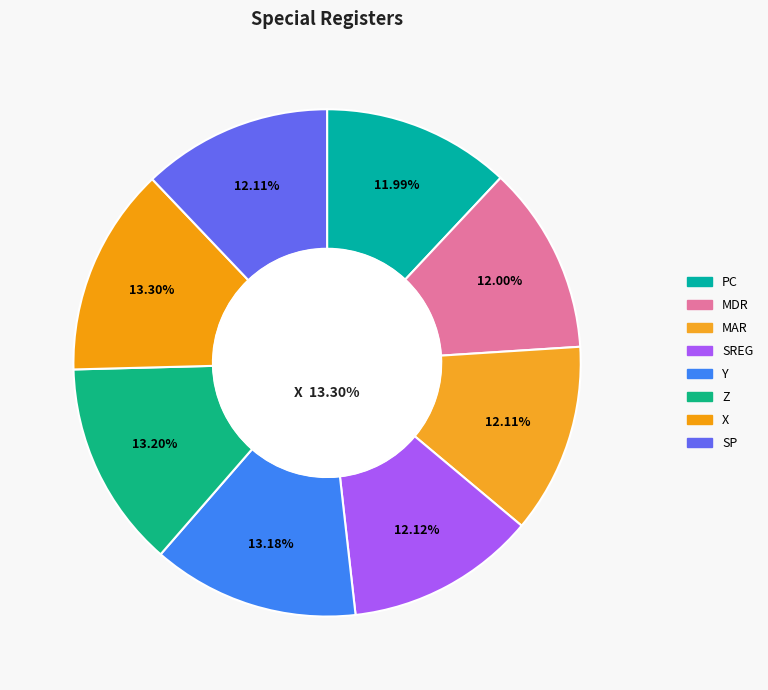

Do X and MDR together represent more than half of the pie?

No